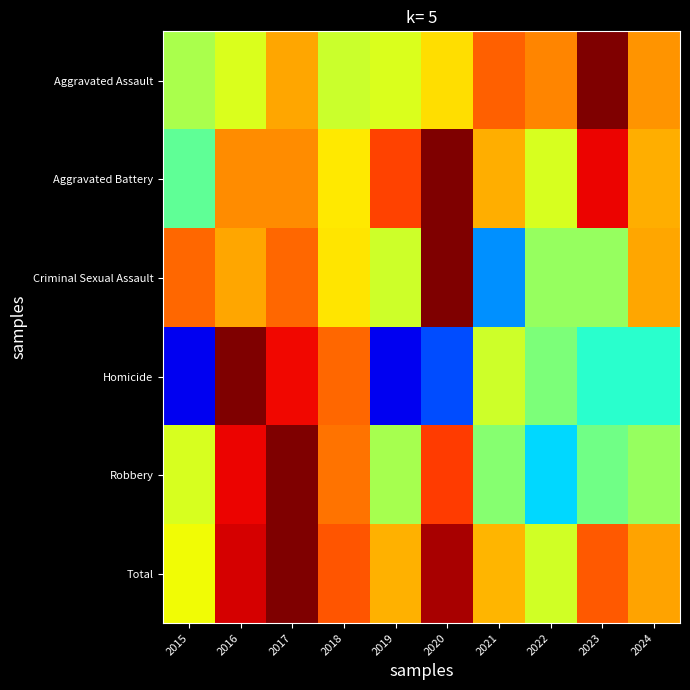

What is the total value across all series at 2024?

3.9